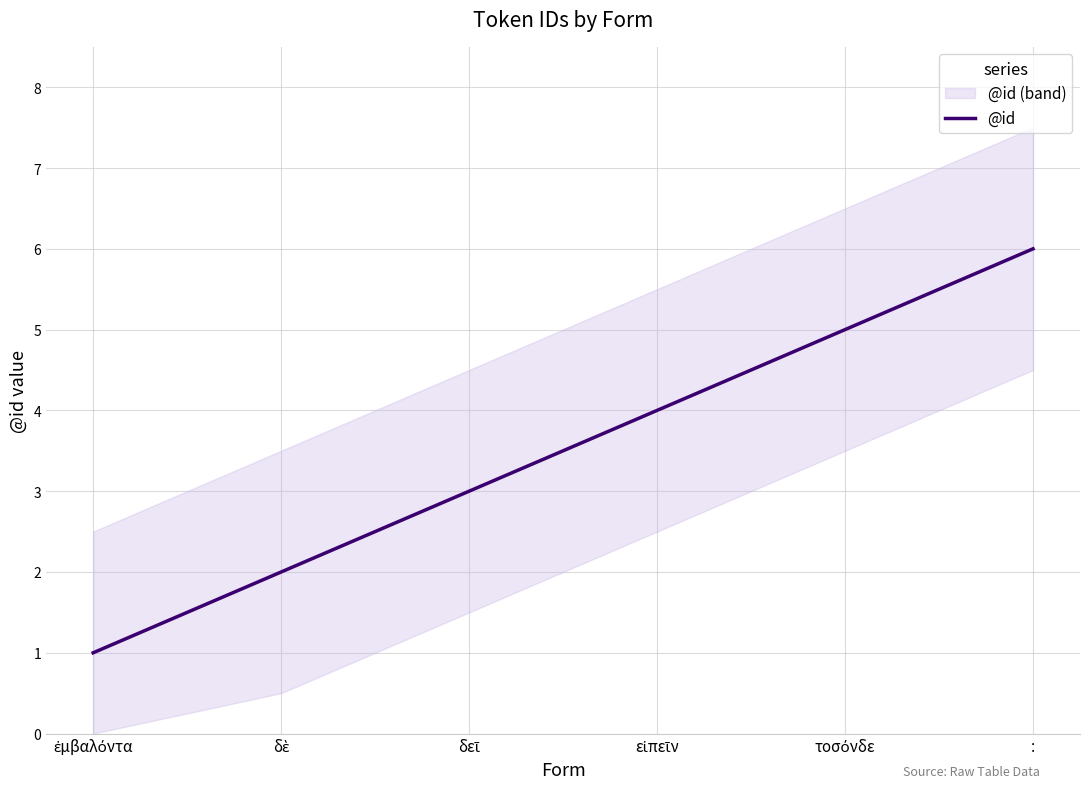

Count the number of values greater than 4.

2